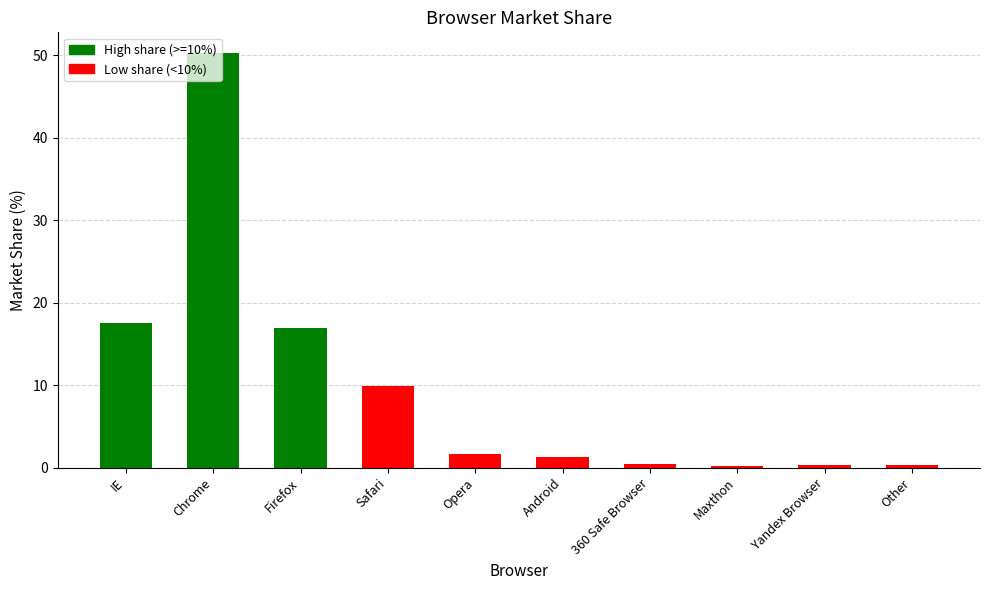

What is the change in value from Firefox to Opera?

-15.2